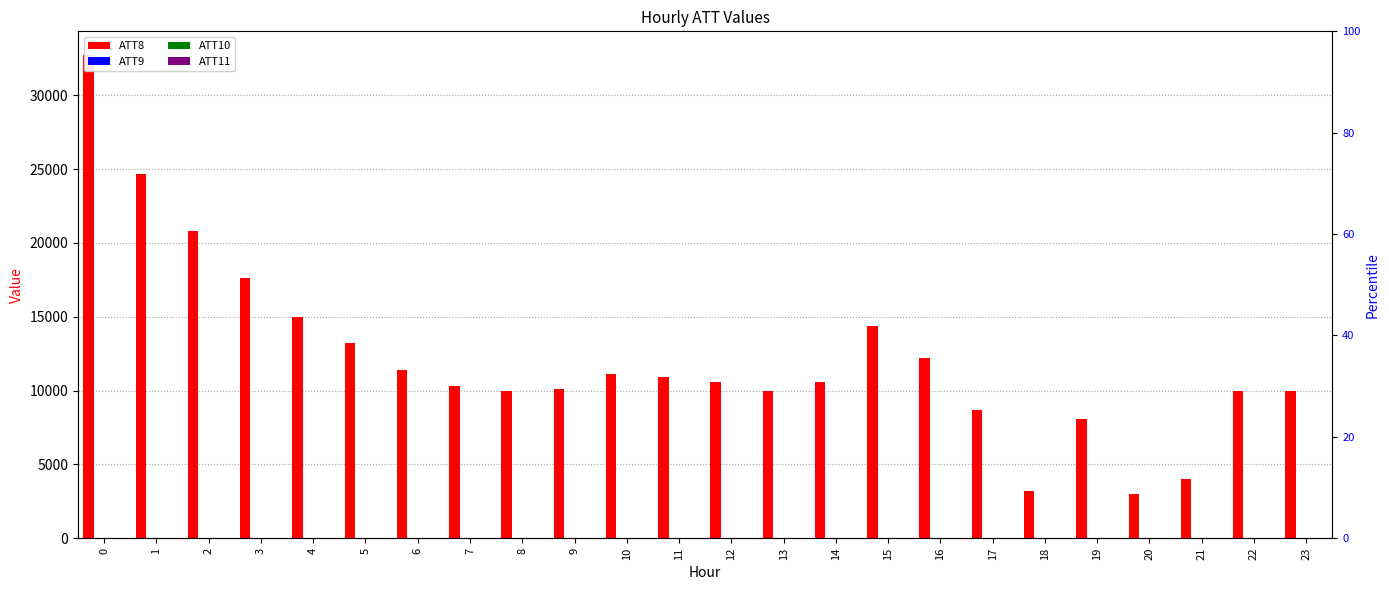

Is it true that ATT10 equals 12.8 at 20?

False